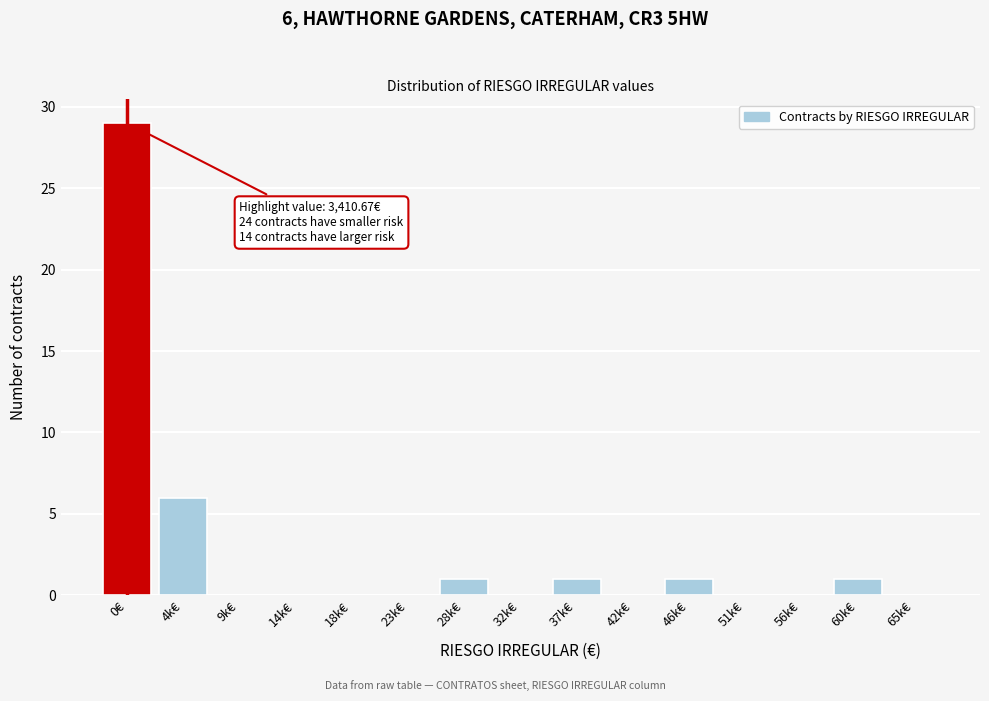

Reading left to right, what are all the values shown in this chart?

0€=29	4k€=6	9k€=0	14k€=0	18k€=0	23k€=0	28k€=1	32k€=0	37k€=1	42k€=0	46k€=1	51k€=0	56k€=0	60k€=1	65k€=0